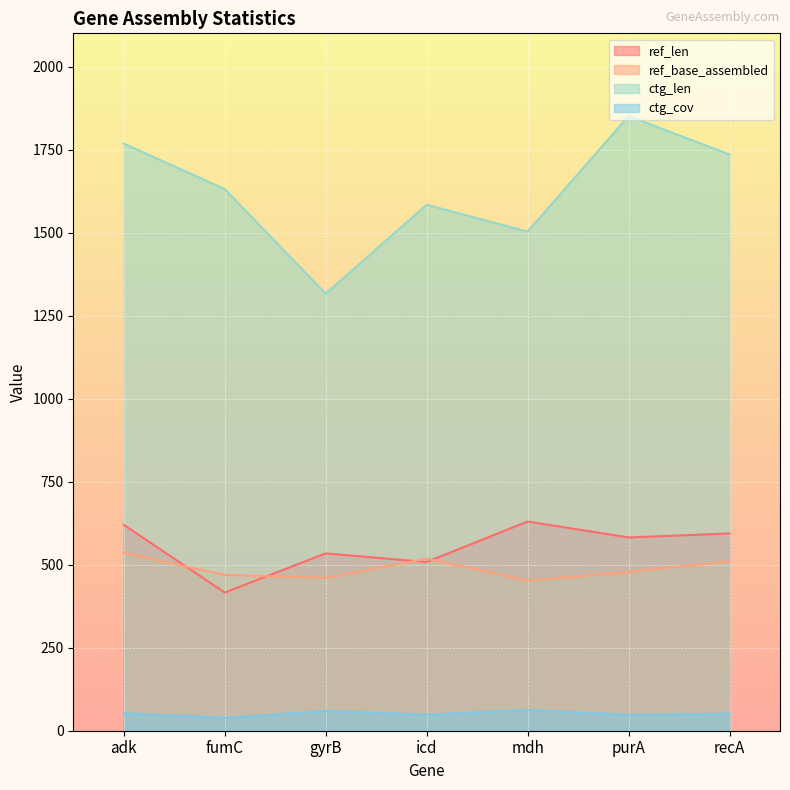

Read the ref_base_assembled value at gyrB.

460.0